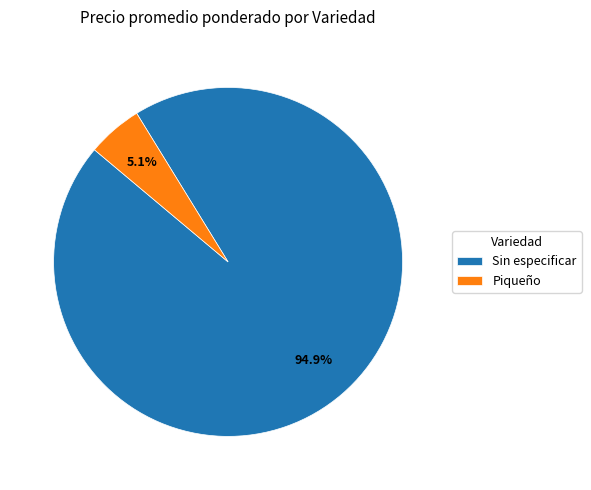

Which category has the biggest portion of the pie?

Sin especificar